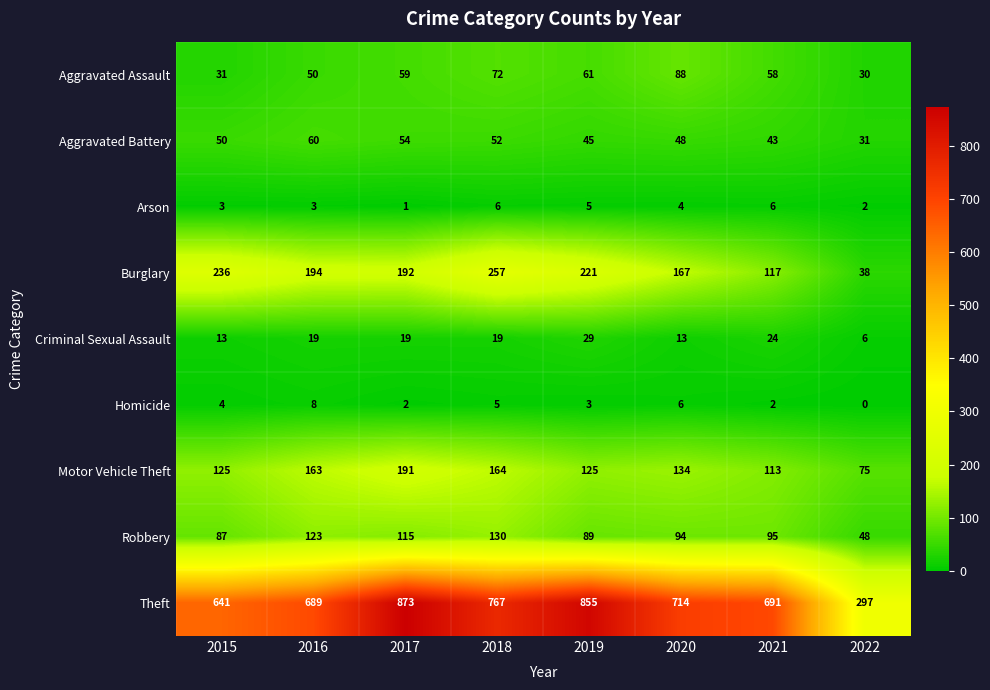

How many Criminal Sexual Assault values are between 13 and 24?

6